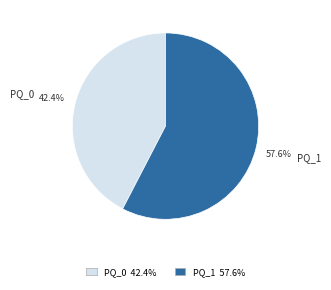

To the nearest percent, what is the difference between the PQ_0 and PQ_1 slice percentages?

15%